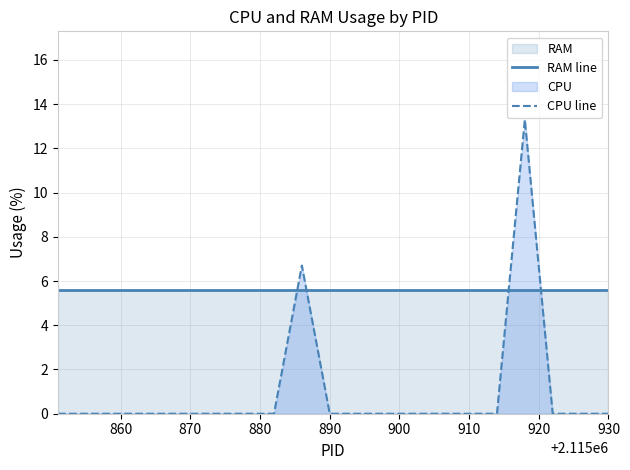

Does the chart have visible grid lines?

Yes